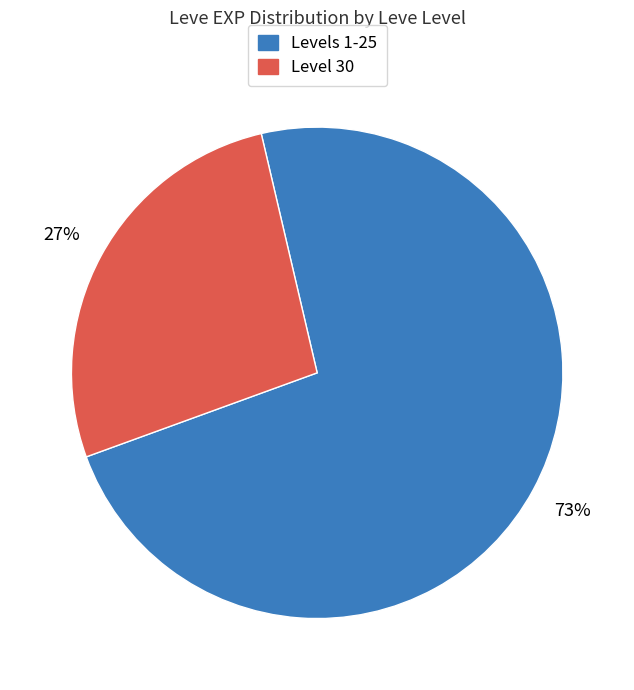

To the nearest percent, what is the average slice percentage?

50%